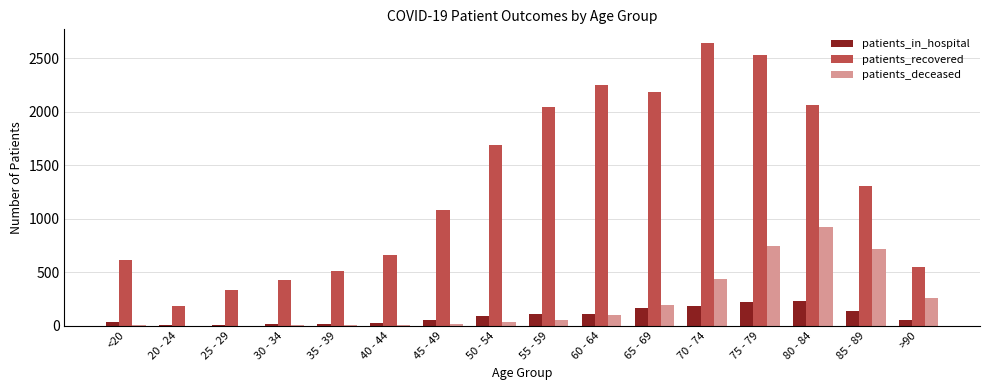

How many groups of bars are there?

16